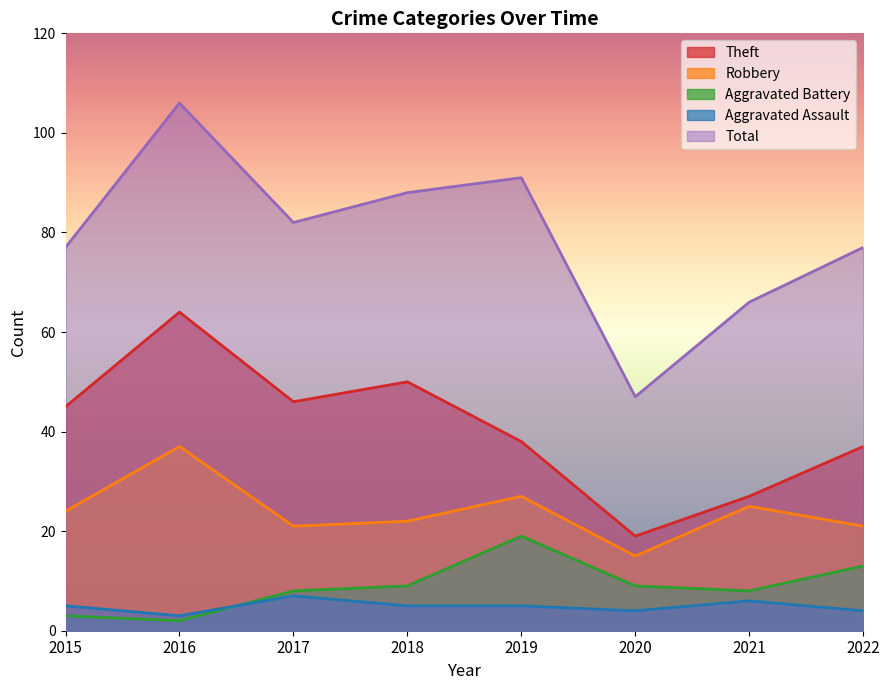

Is it true that Total equals 136 at 2018?

False